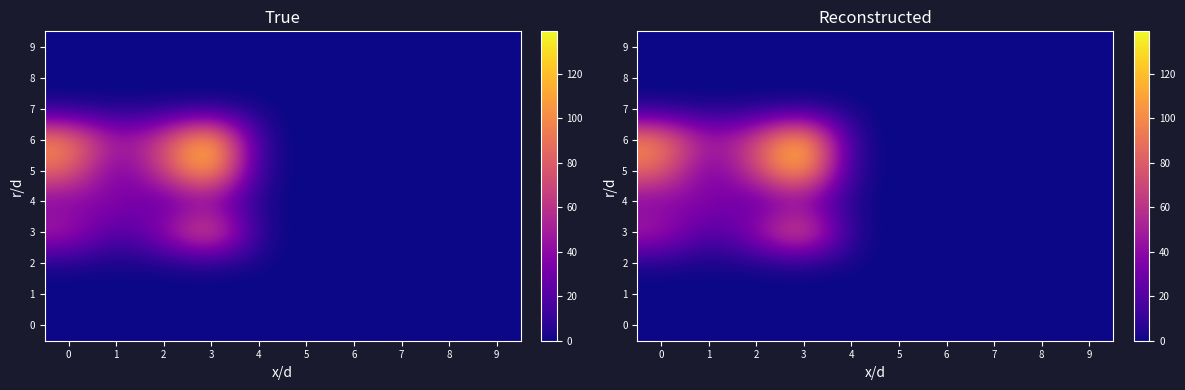

What is the total value across all series at 3?

400